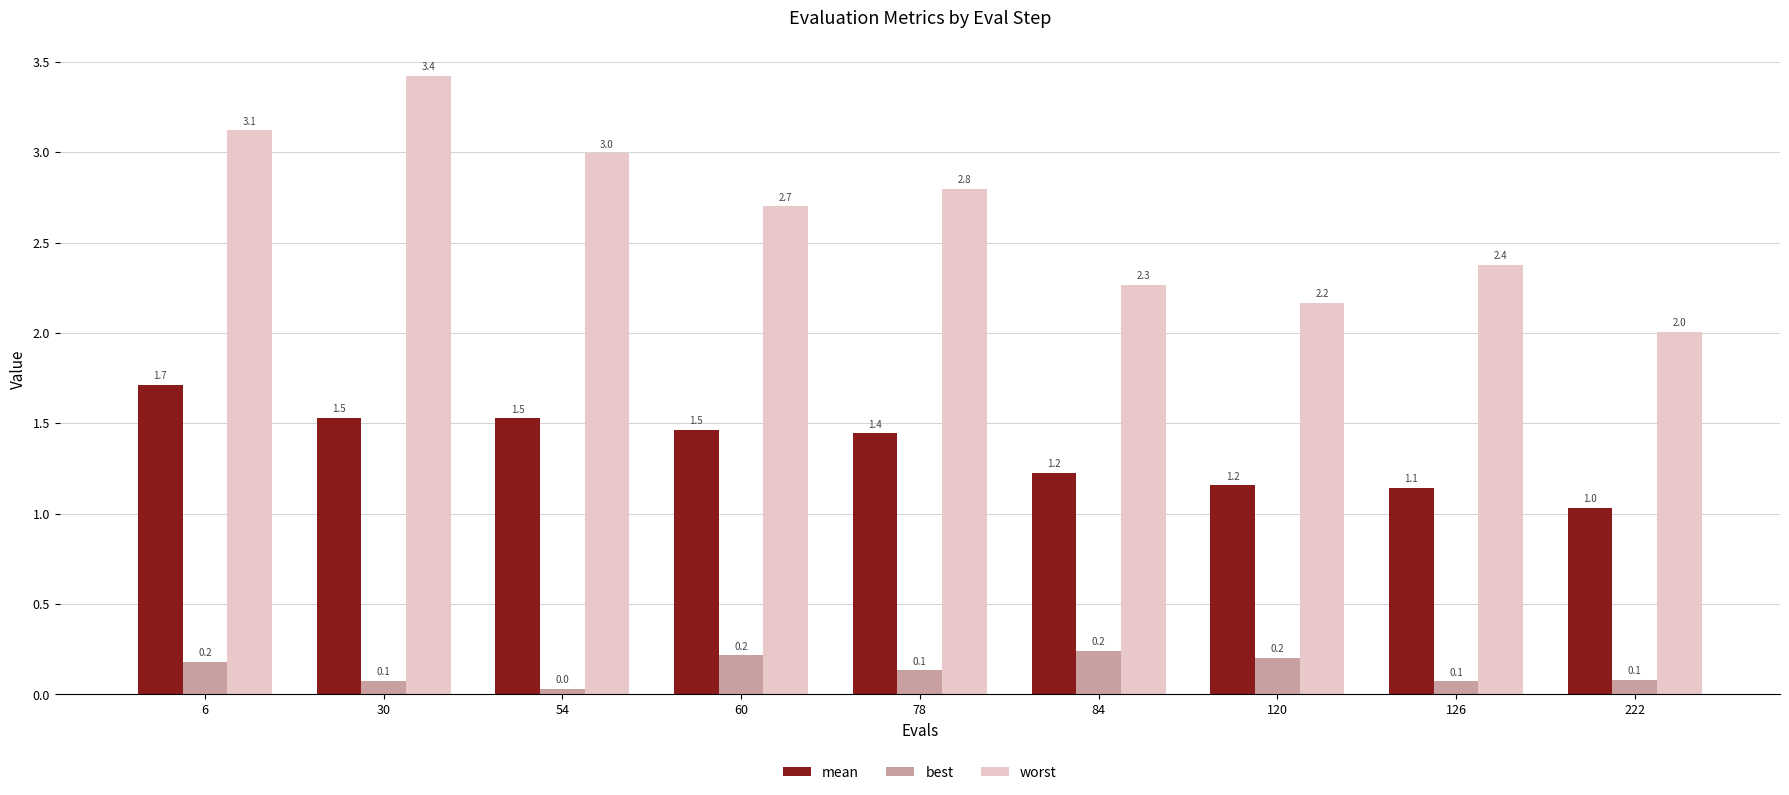

Count the number of categories in the chart.

9